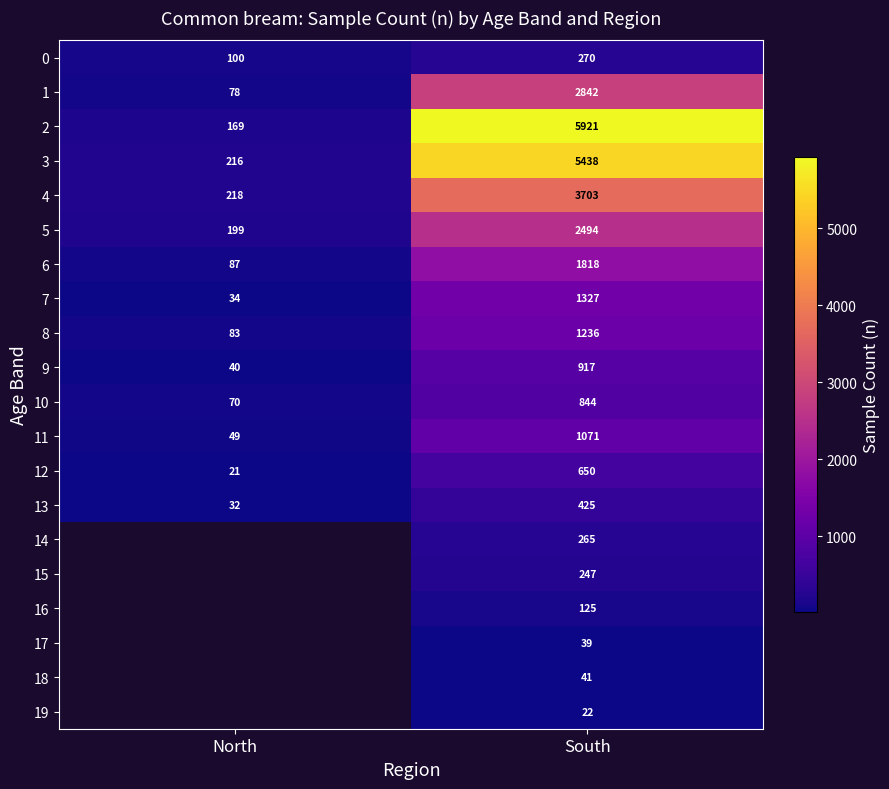

How many 9 values are between 40 and 917?

2